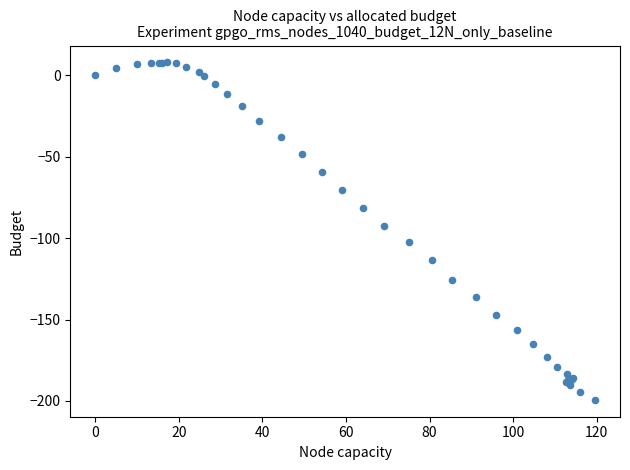

What Y value in the scatter plot is closest to -95?

-92.3